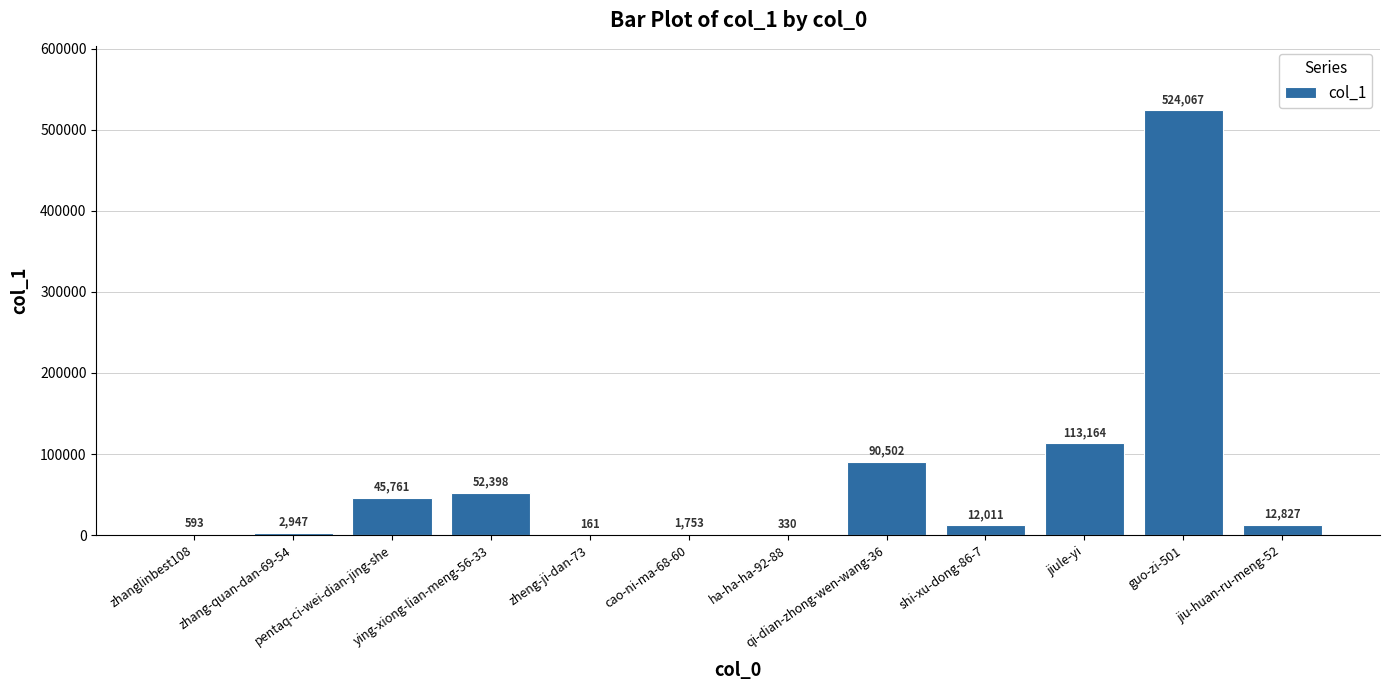

What is the approximate value at guo-zi-501?

524067